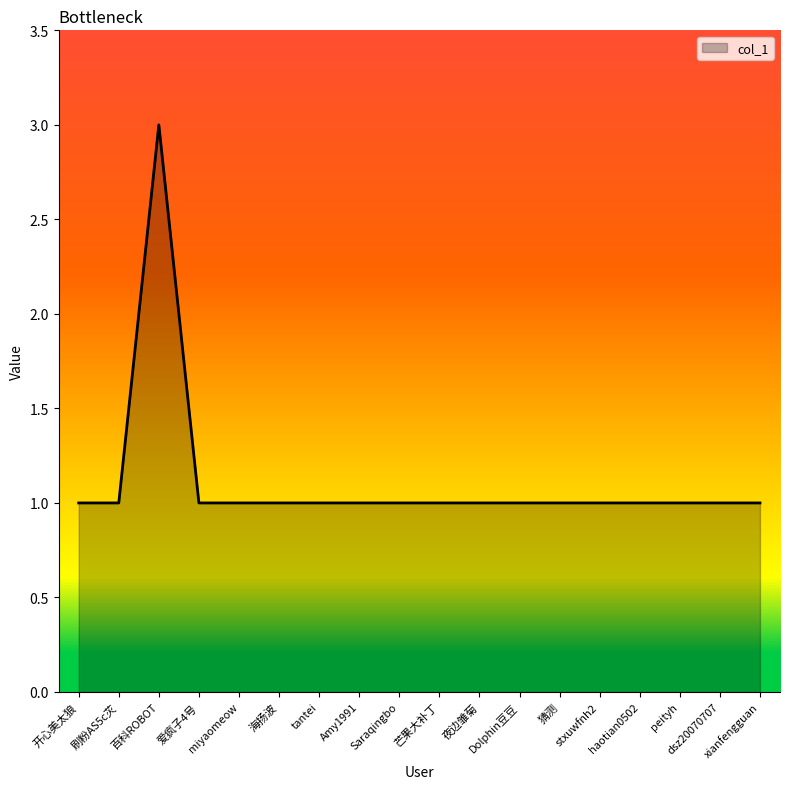

How many categories are shown in the chart?

18